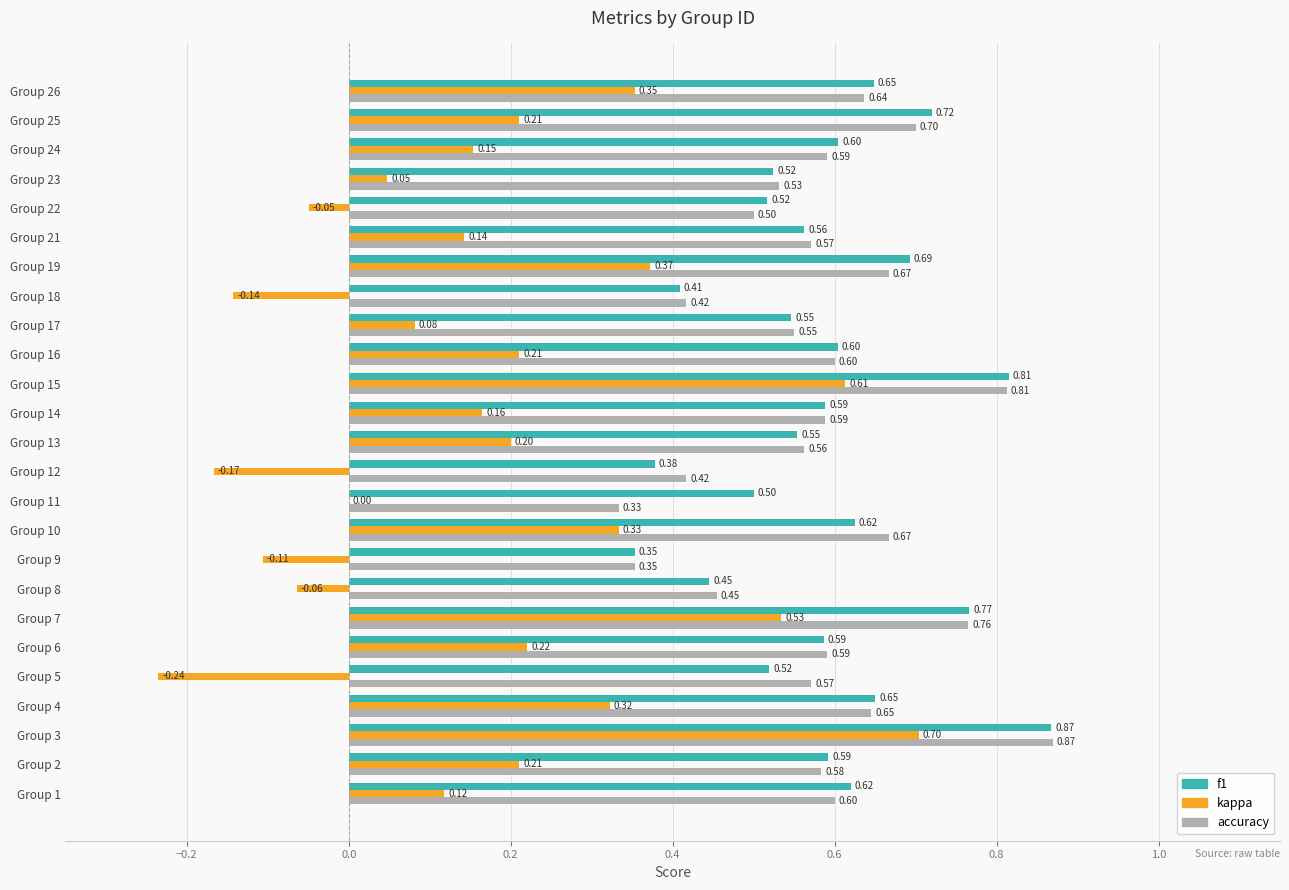

Which series has the largest total across all categories?

f1